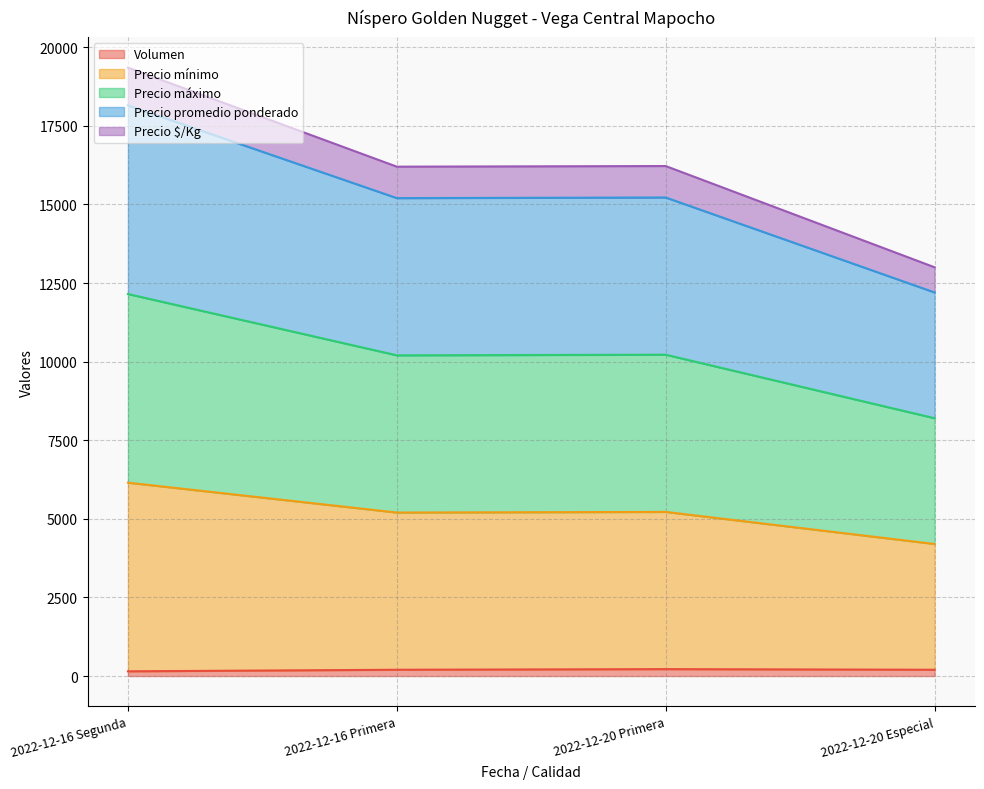

At which category does Precio promedio ponderado reach its first local valley?

2022-12-16 Primera